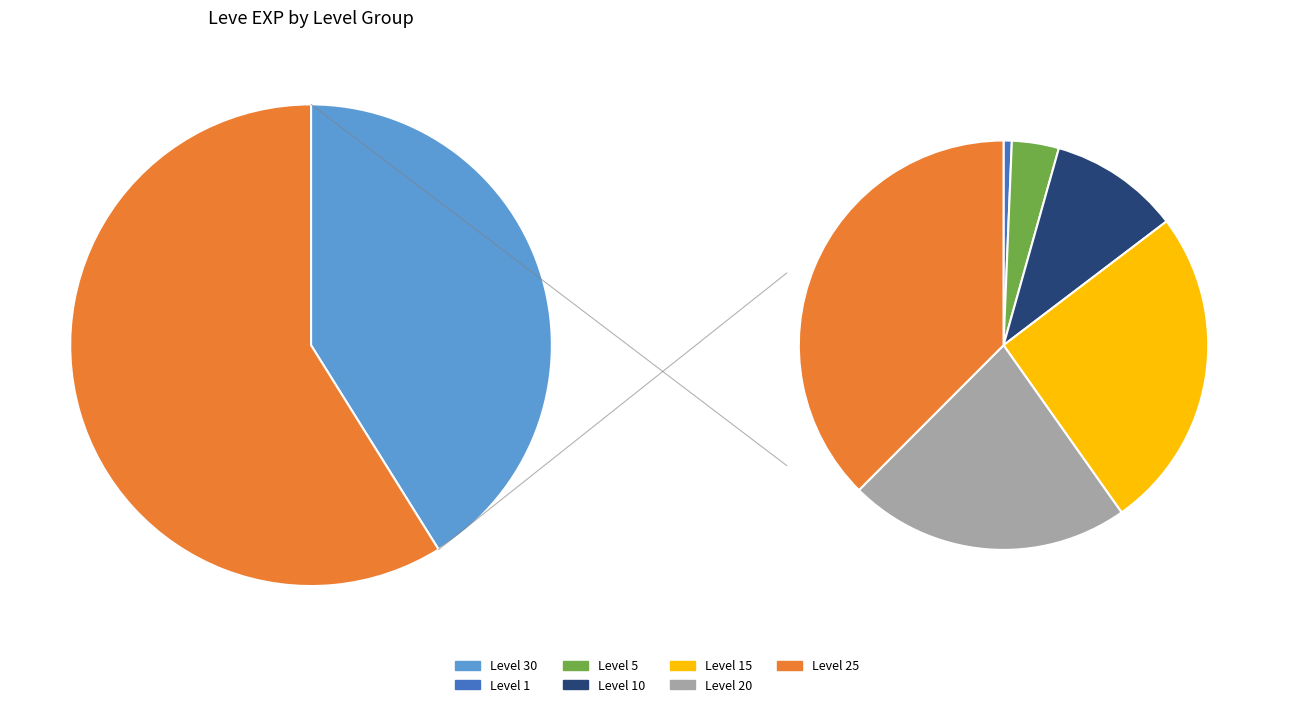

Rank the categories by value from highest to lowest.

Level 30, Level 25, Level 15, Level 20, Level 10, Level 5, Level 1